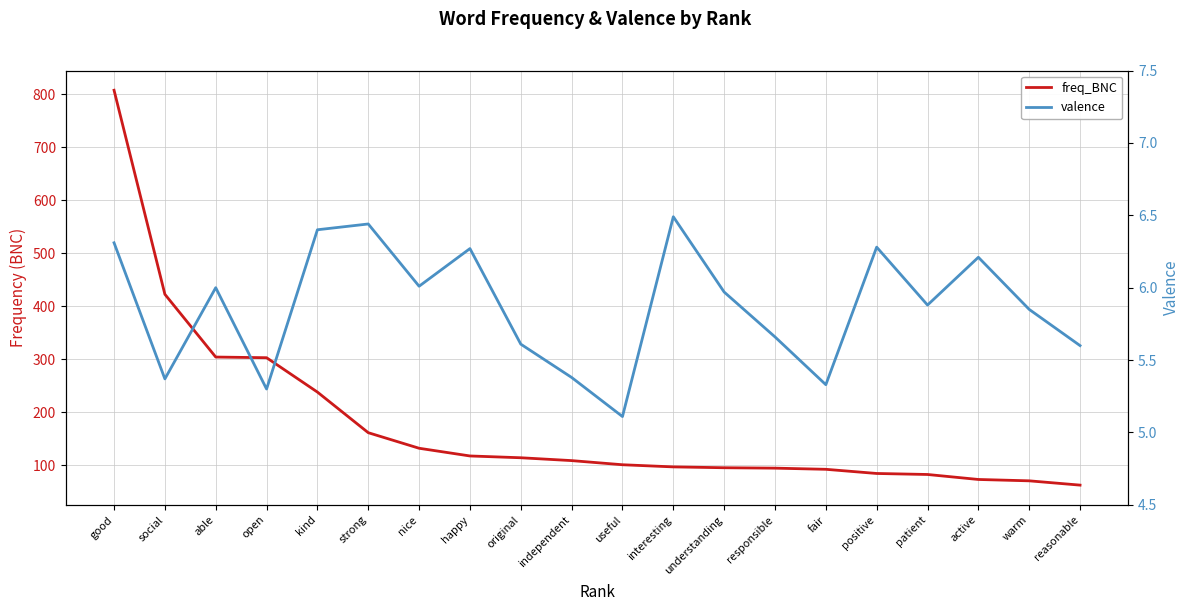

True or false: freq_BNC has a value of 108.4 at independent.

True